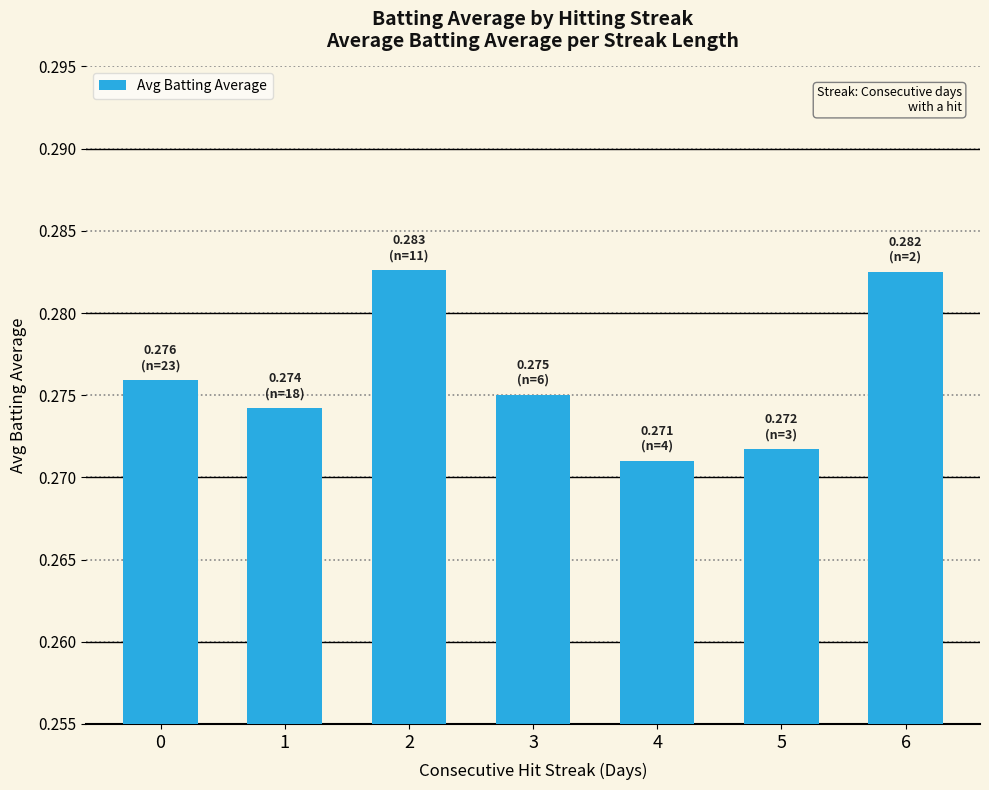

True or false: the data shows 0.5 at 3.

False